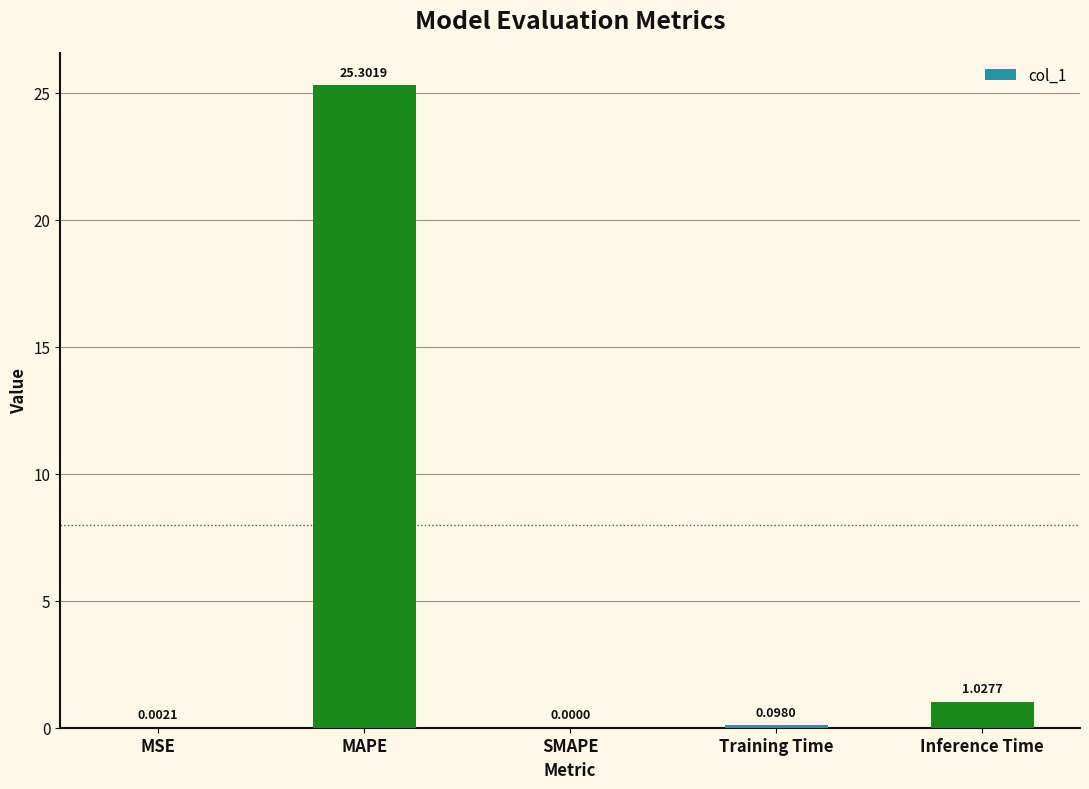

What is the difference between the values at MAPE and Inference Time?

24.3